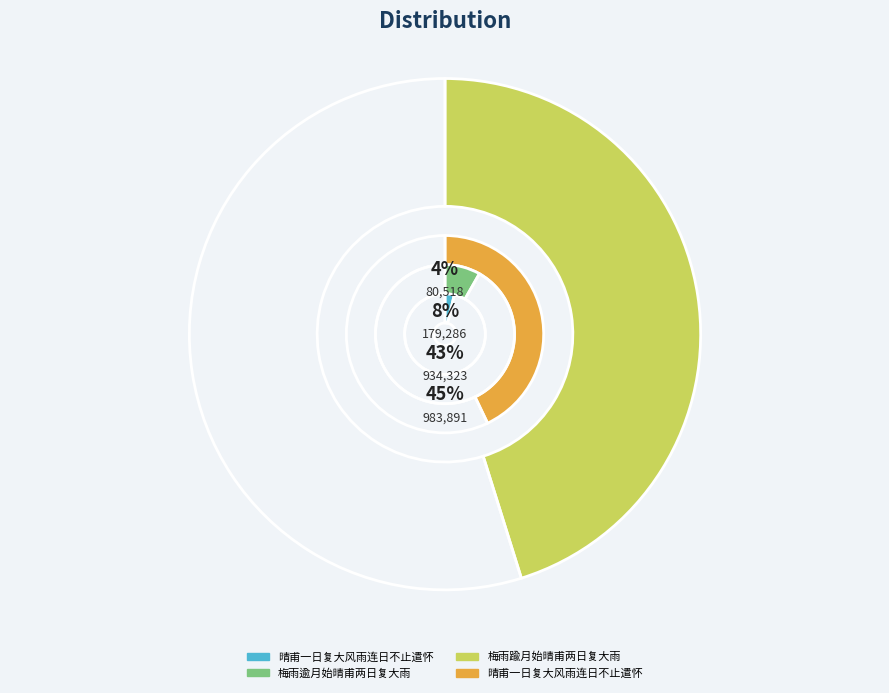

Combined, what portion of the pie is 梅雨踰月始晴甫两日复大雨 and 梅雨逾月始晴甫两日复大雨?

53.4%